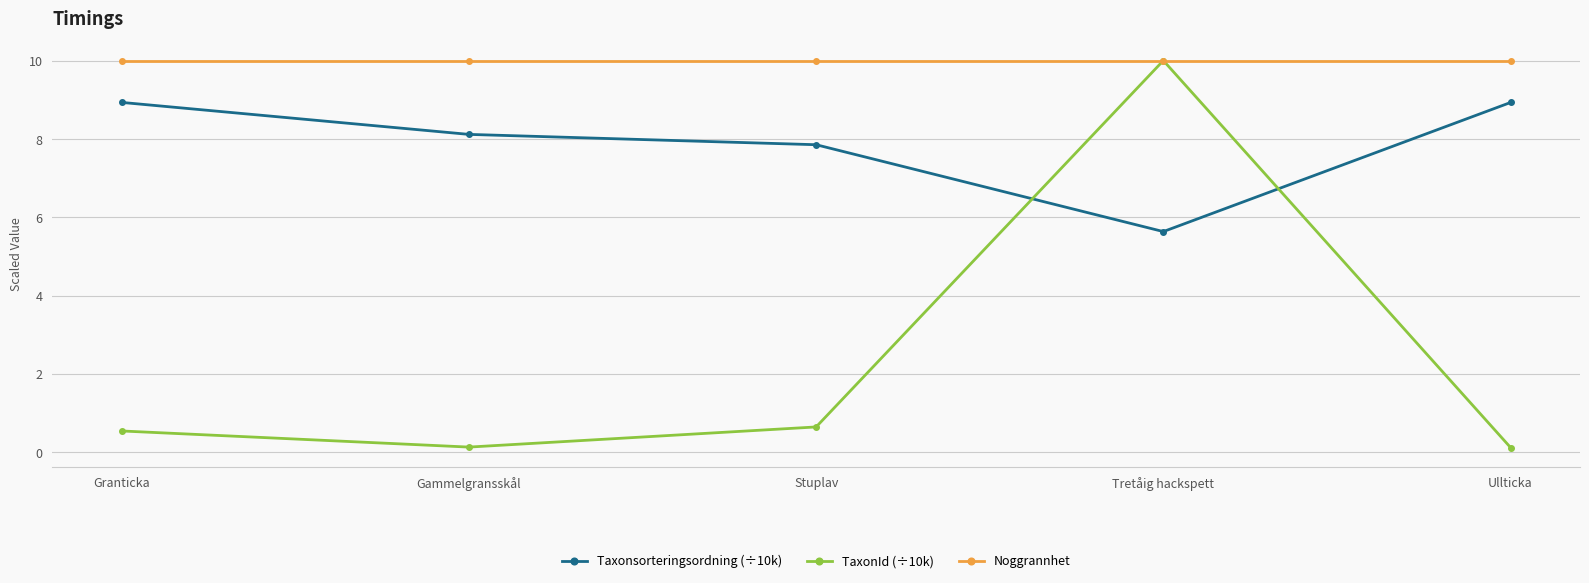

What is the average value of the Taxonsorteringsordning (÷10k) series?

7.9